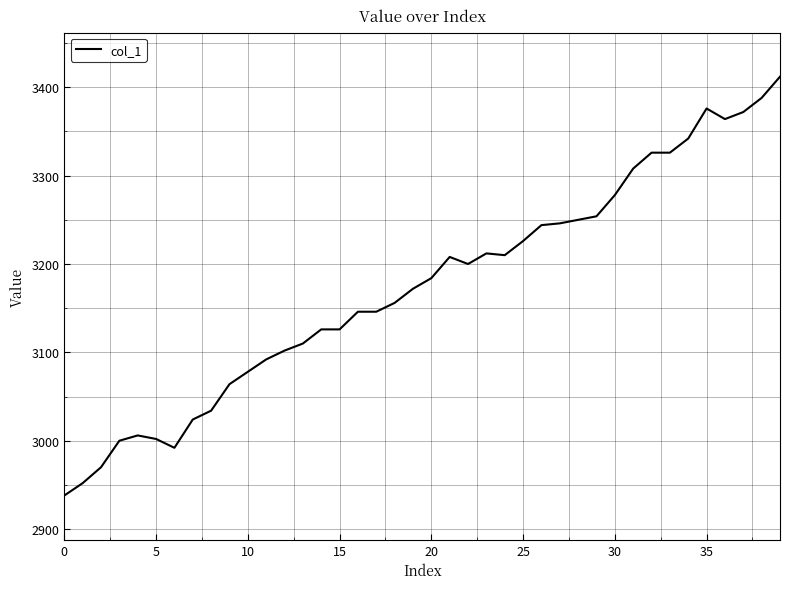

What is the smallest value displayed?

2938